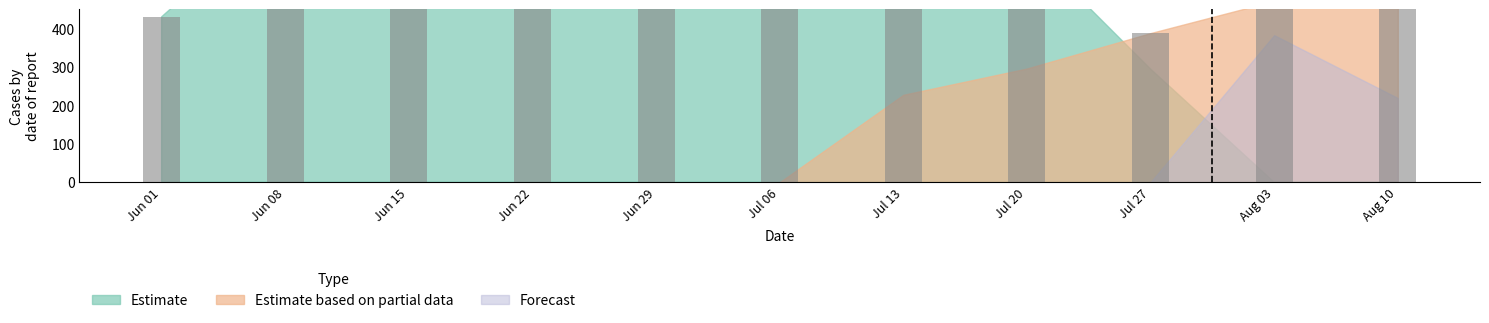

What value does the Estimate series have at 15?

615.9